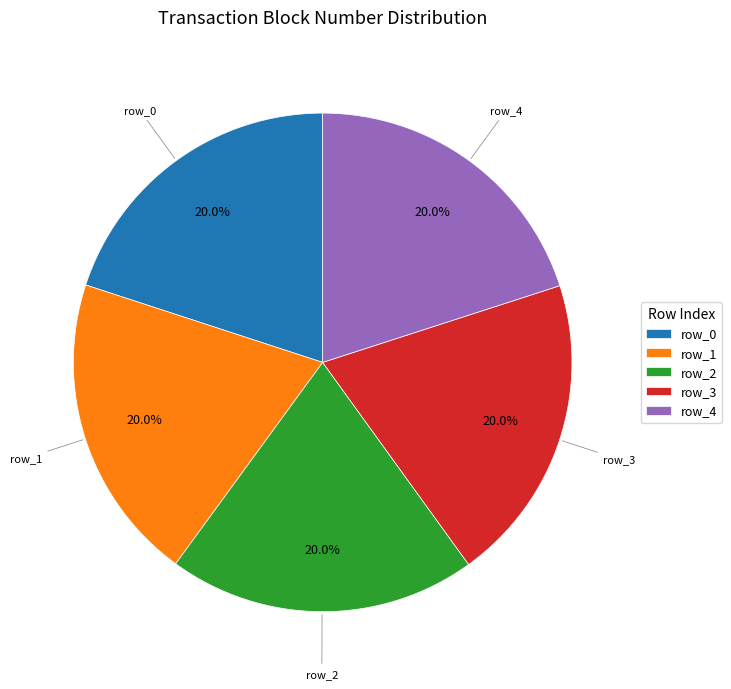

How much of the chart is everything except row_2?

80.0%